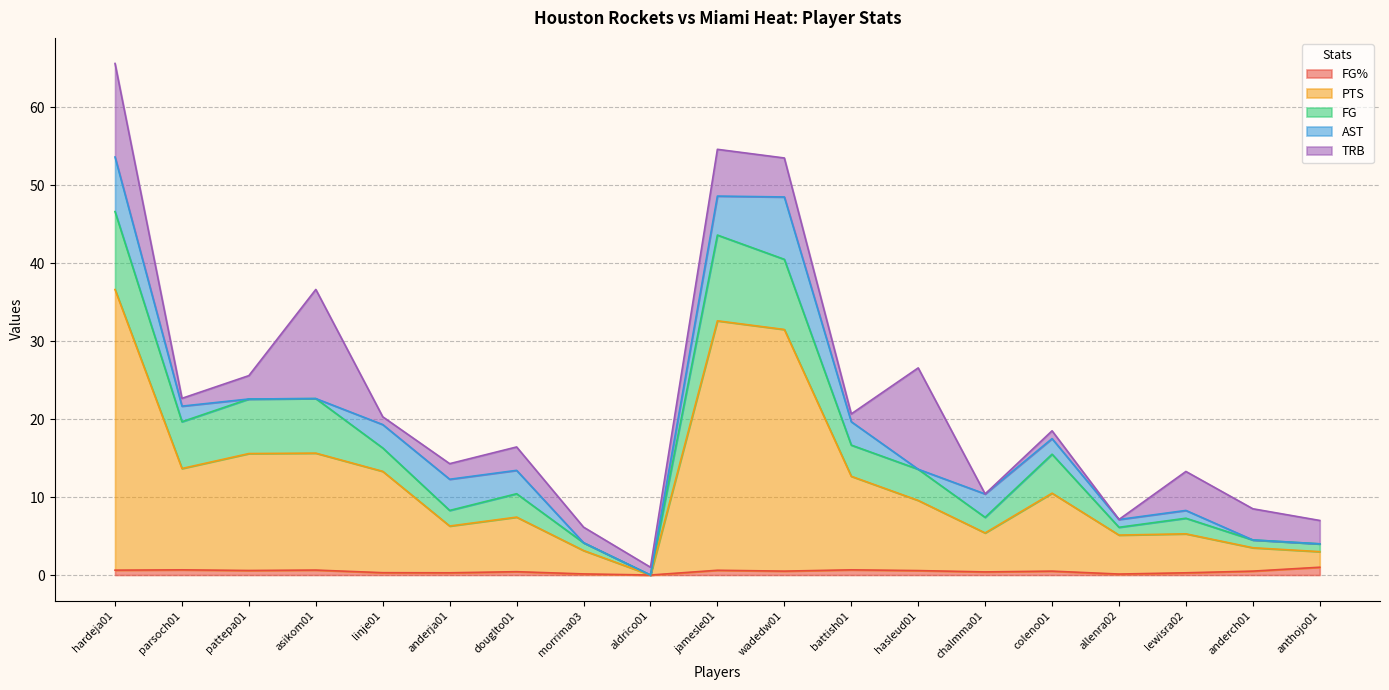

The PTS series shows 0.0 at aldrico01. True or false?

True